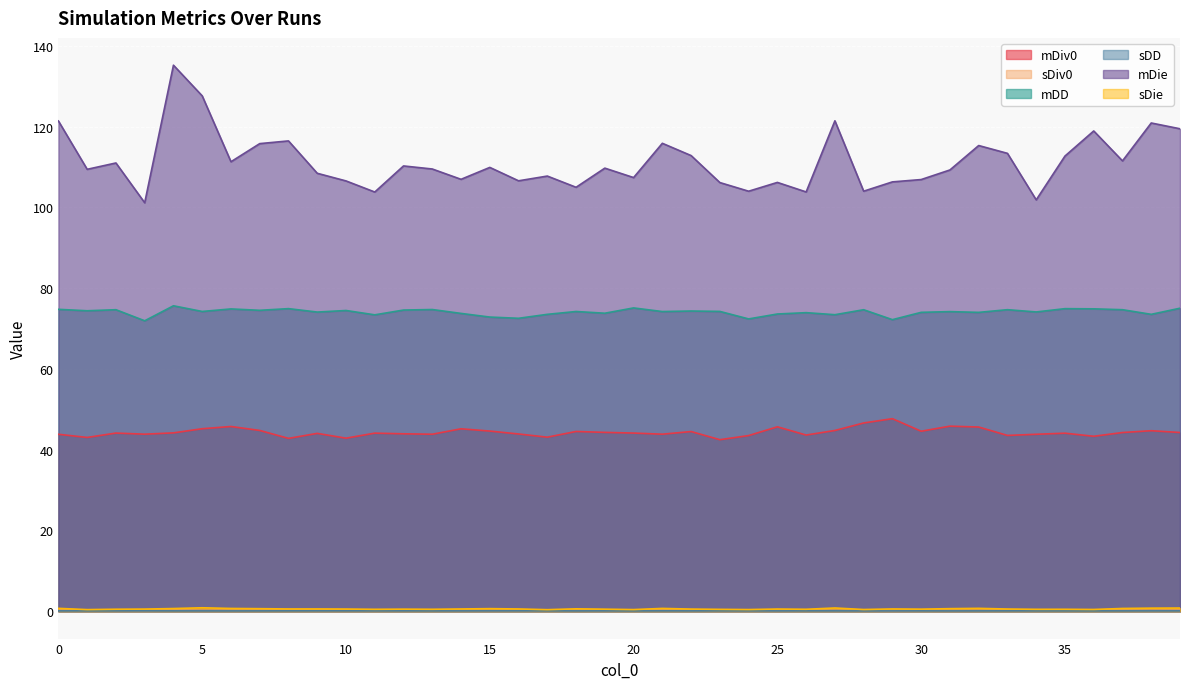

Which label corresponds to the largest value in the chart?

4